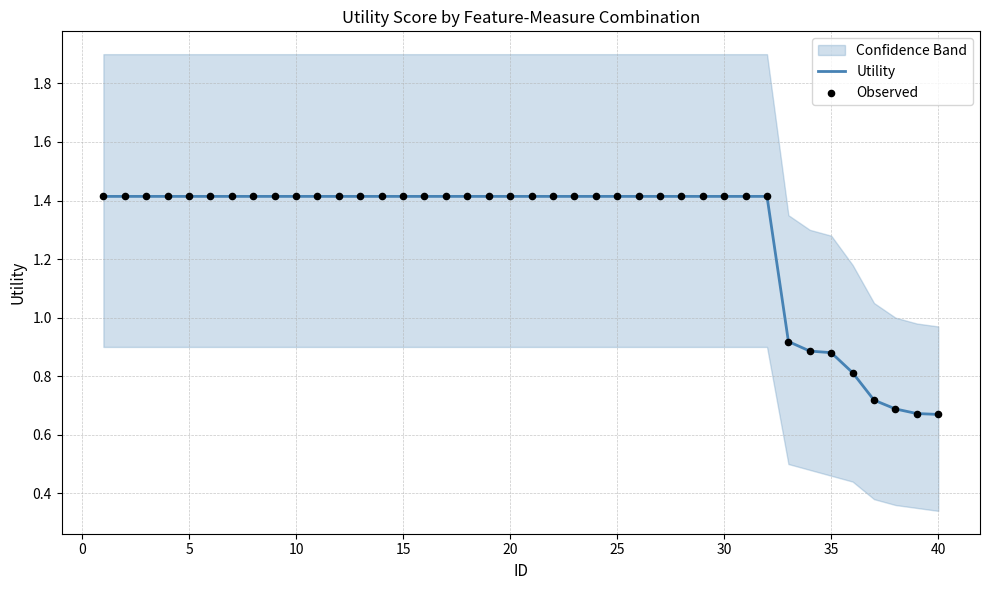

At how many categories does at least one series exceed 0?

40